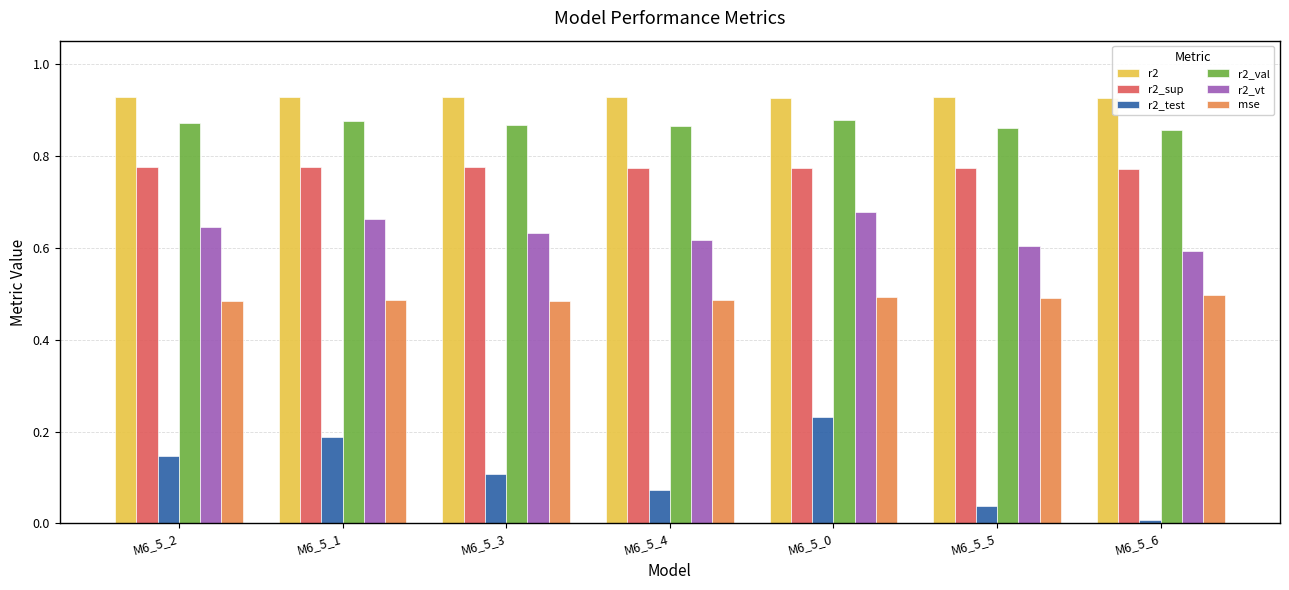

Which series has the widest spread of values?

r2_test